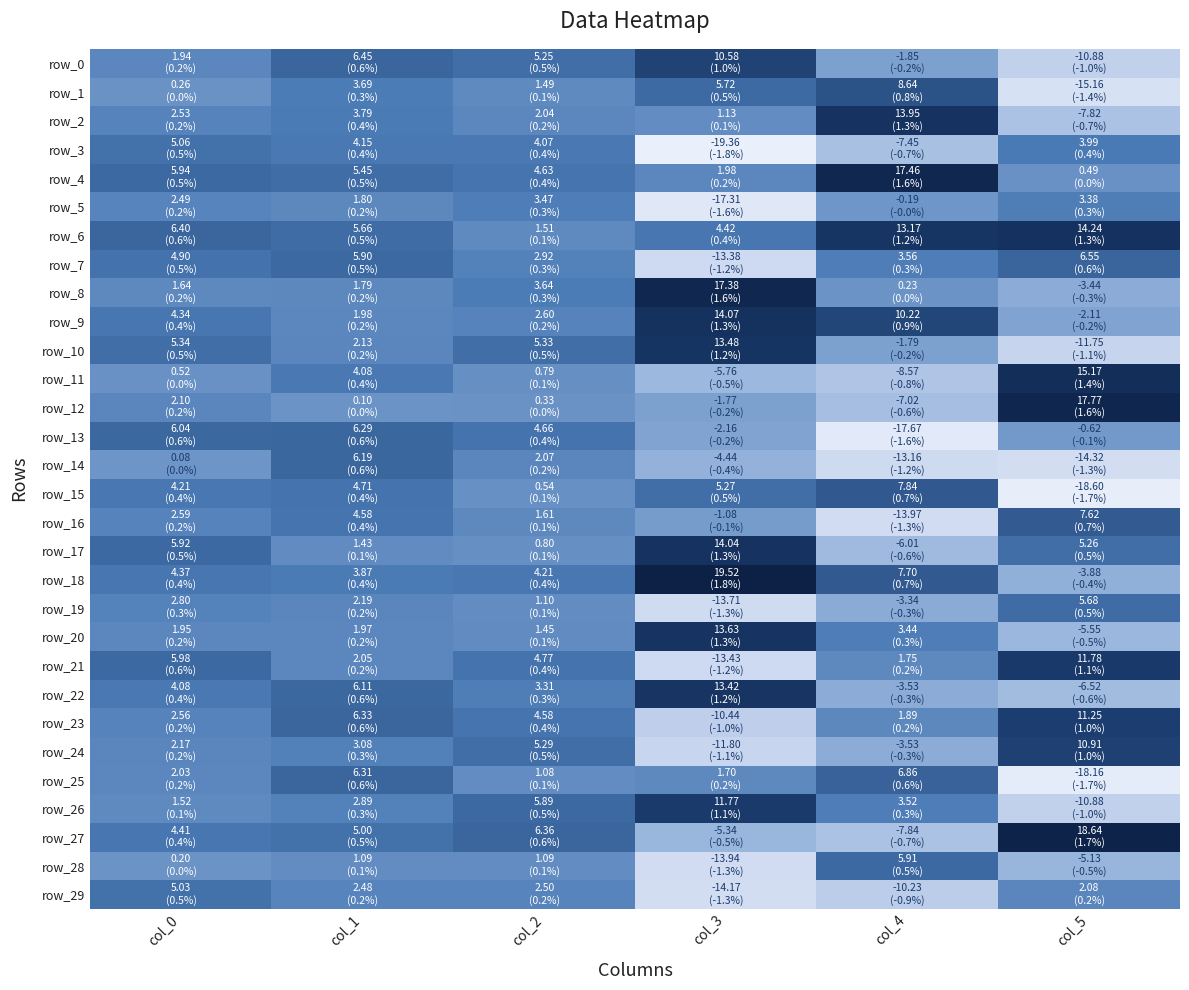

Read the row_16 value at col_3.

-1.1